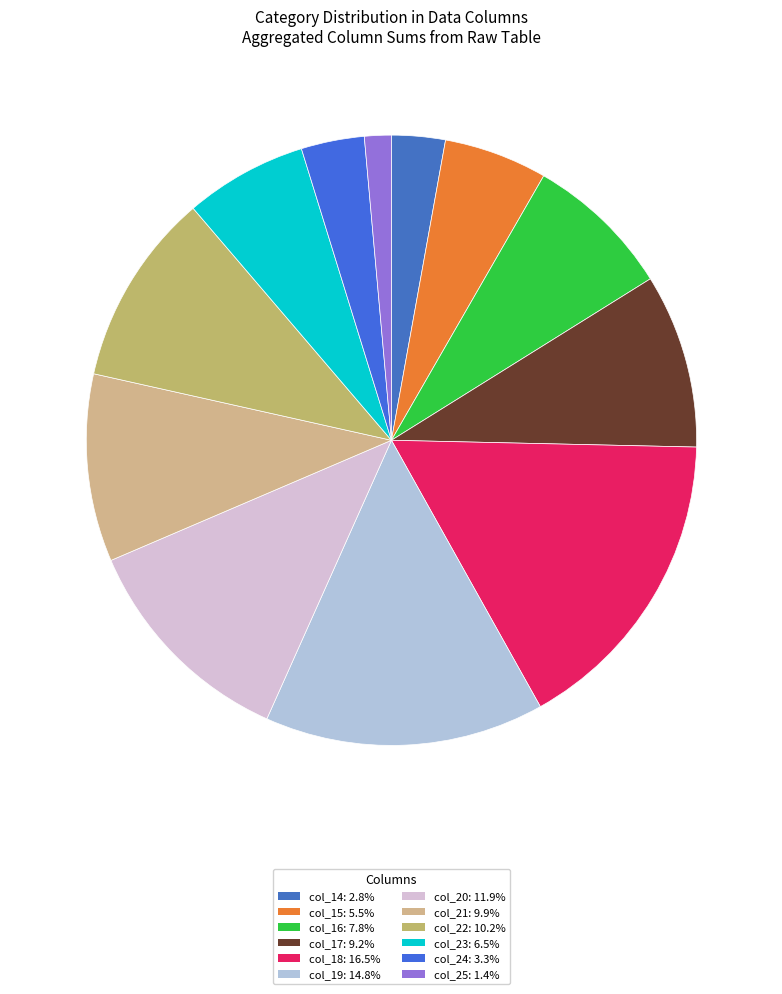

Count the number of slices in the pie.

12